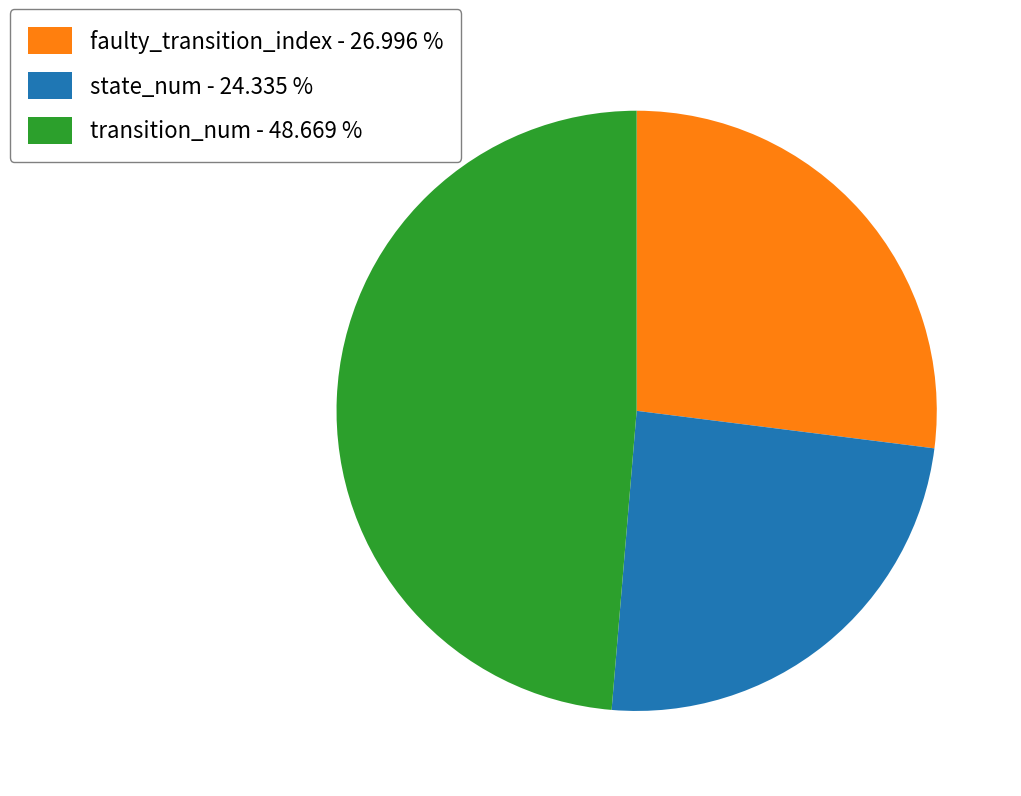

Is there any slice that represents more than half of the pie?

No